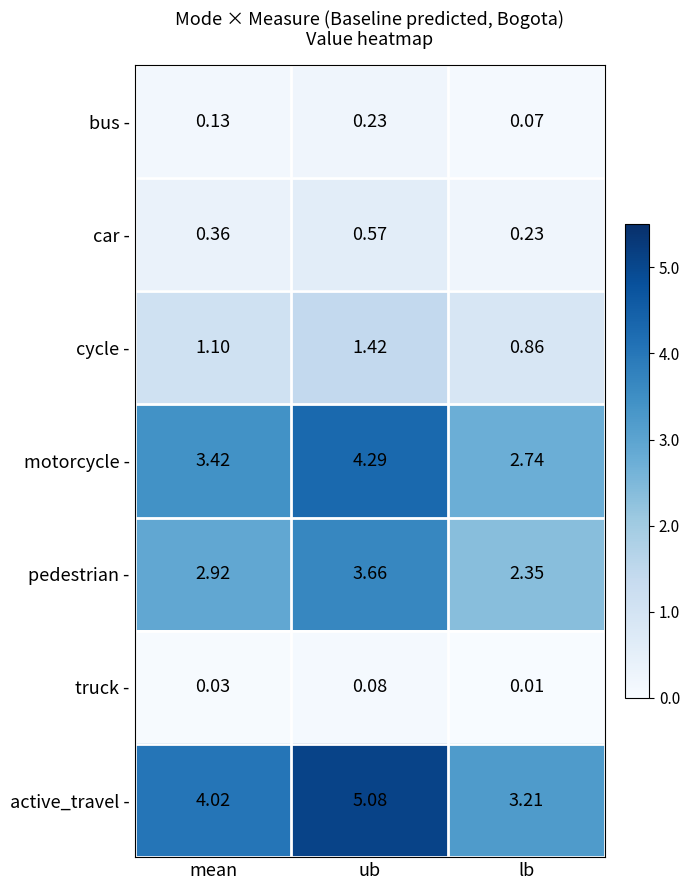

Which series changed the most between mean and lb?

active_travel -